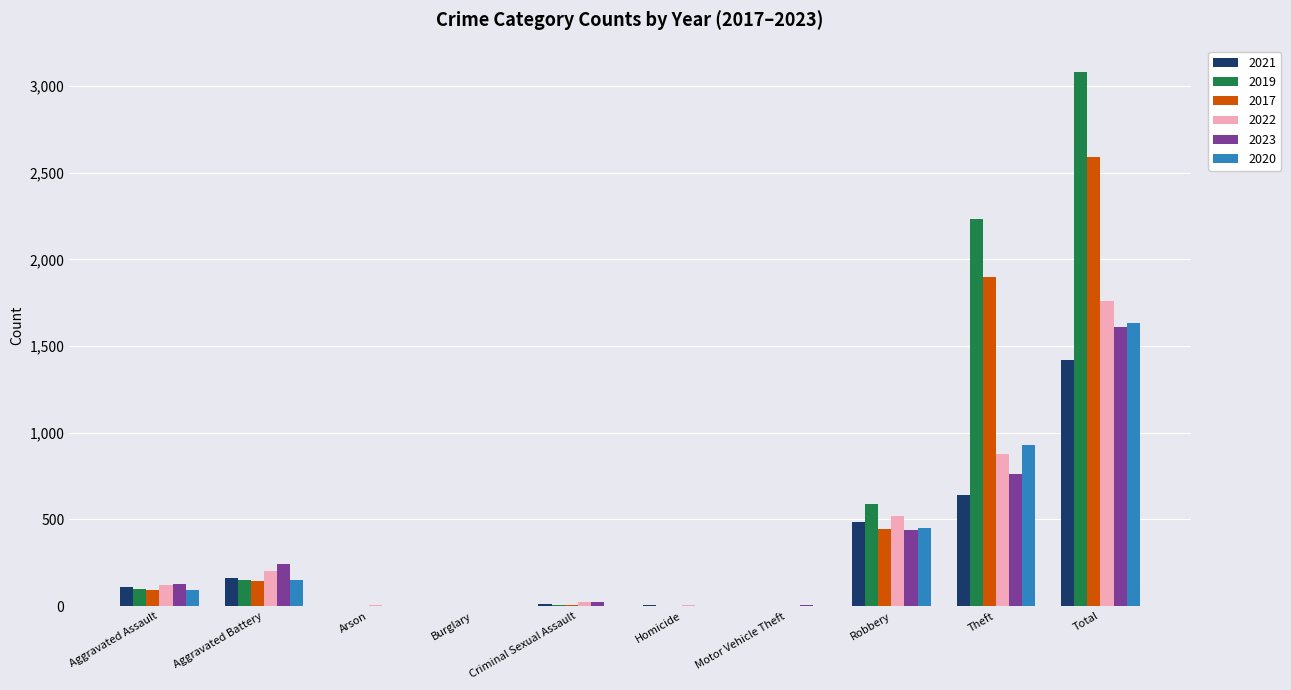

Are the bars horizontal?

No